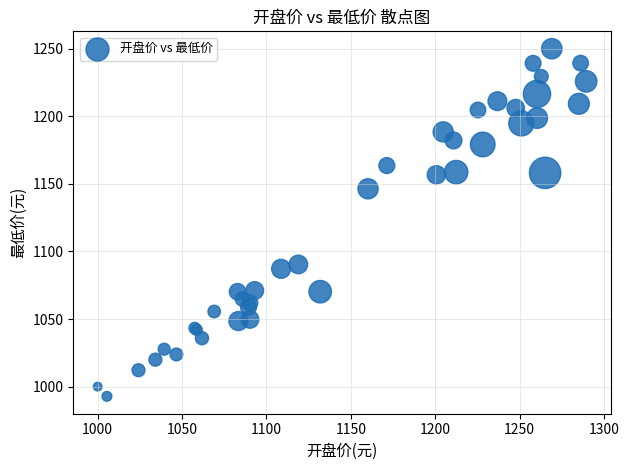

What Y value in the scatter plot is closest to 1121?

1146.4